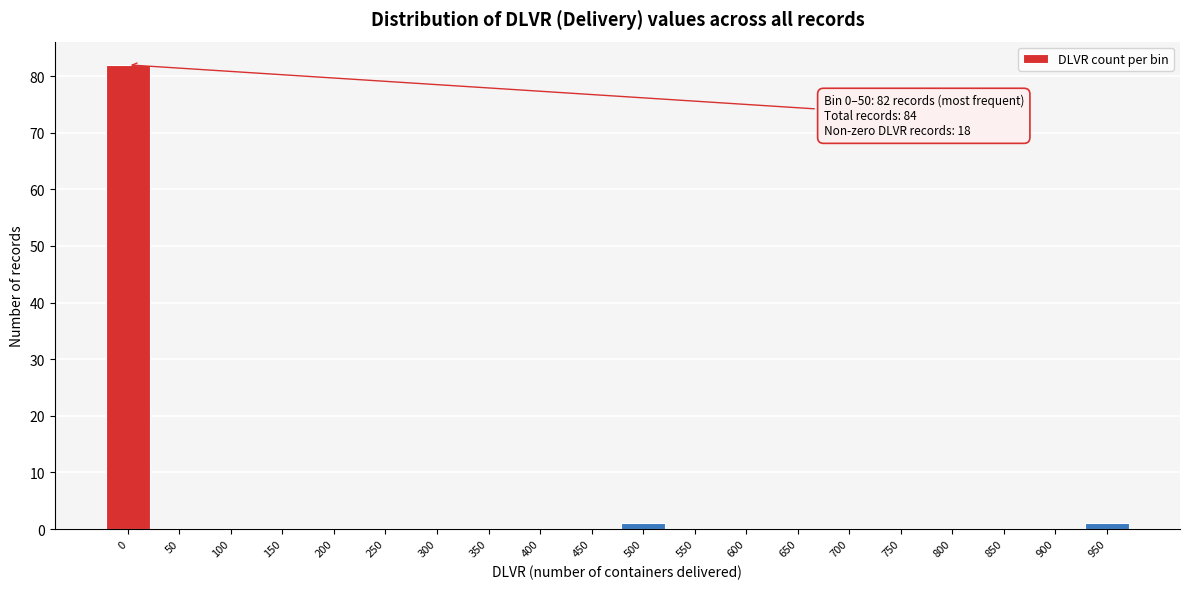

Reading left to right, extract all data points from this chart.

0=82	50=0	100=0	150=0	200=0	250=0	300=0	350=0	400=0	450=0	500=1	550=0	600=0	650=0	700=0	750=0	800=0	850=0	900=0	950=1